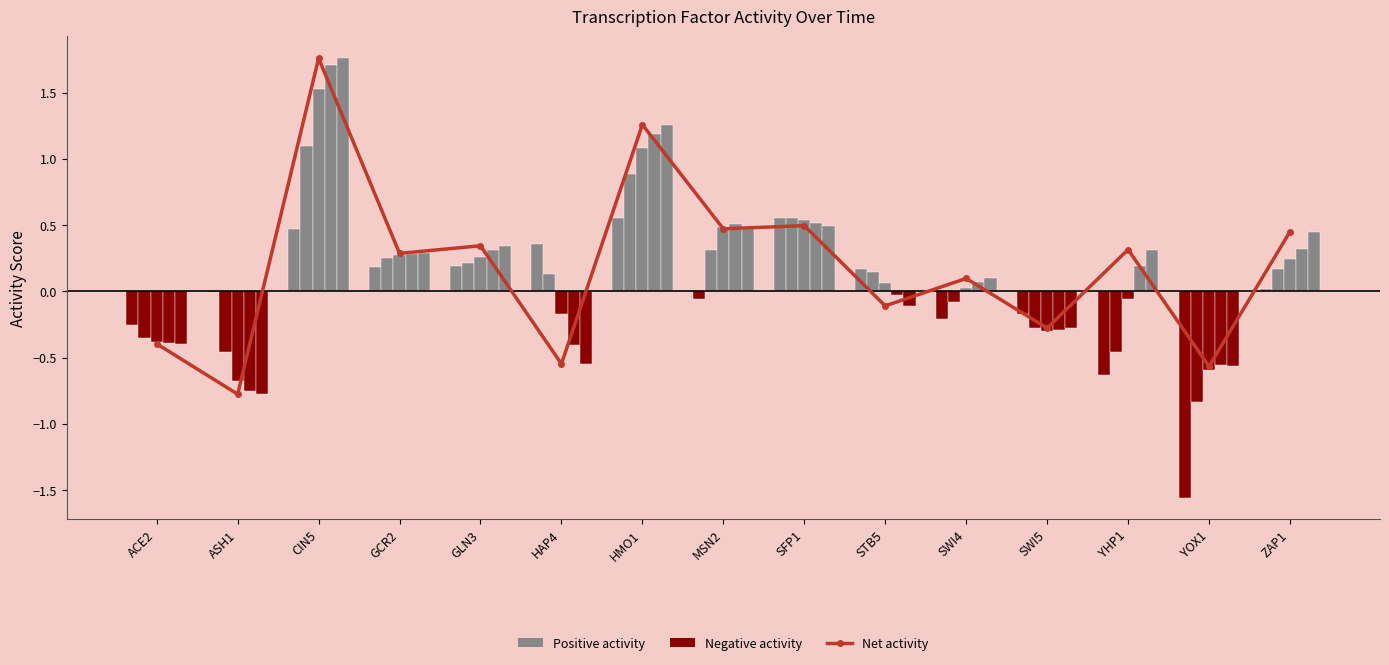

Is the value of Negative activity at ASH1 greater than the value of Net activity at ASH1?

Yes